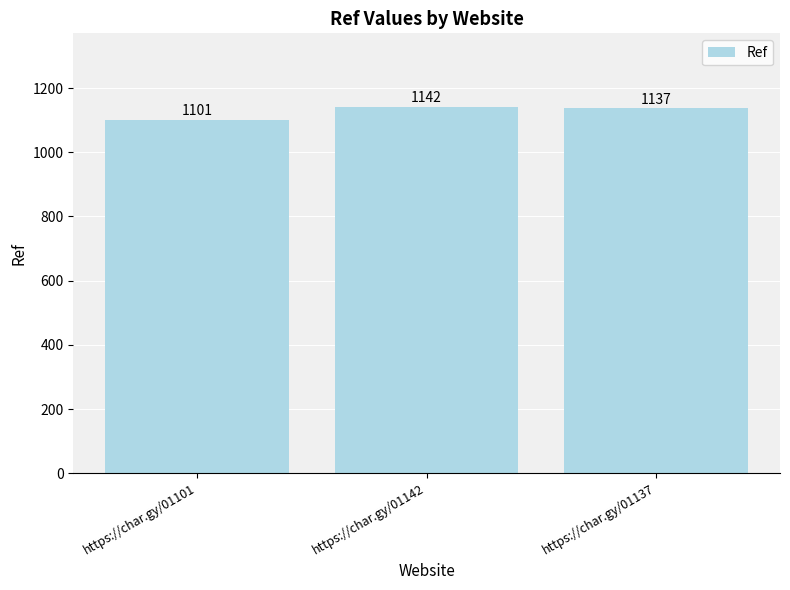

What is the label of the 2nd bar from the left?

https://char.gy/01142